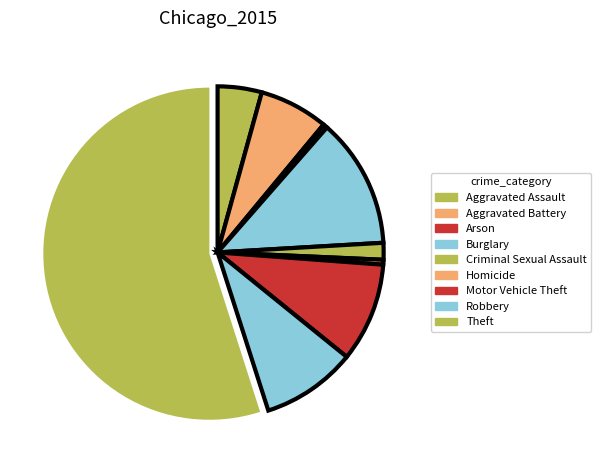

How many segments does this pie chart have?

9